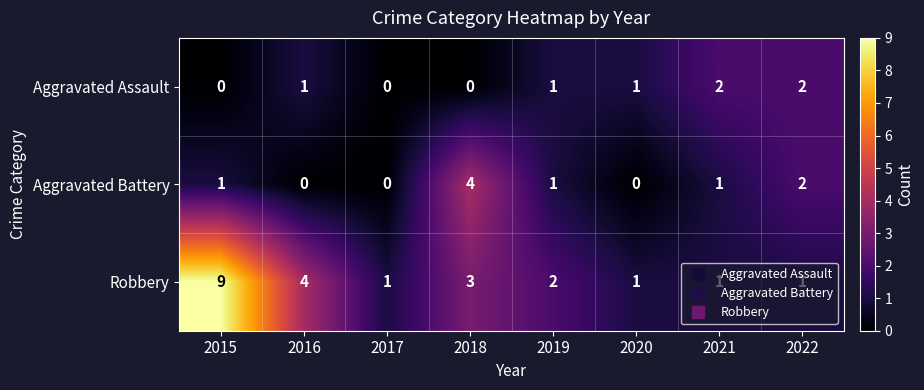

List the series in order of their peak value, highest first.

Robbery, Aggravated Battery, Aggravated Assault